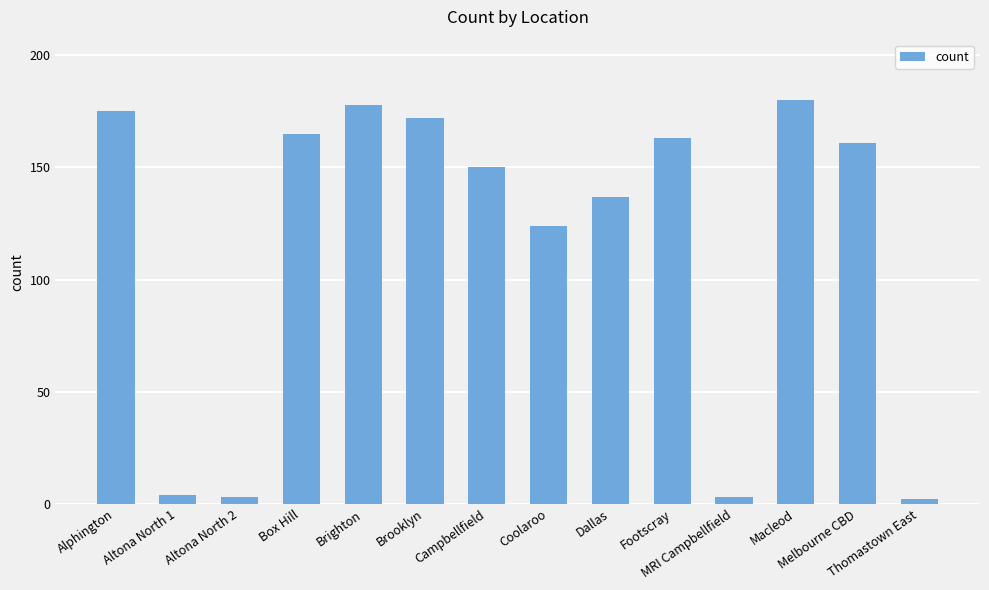

Does the chart contain stacked bars?

No